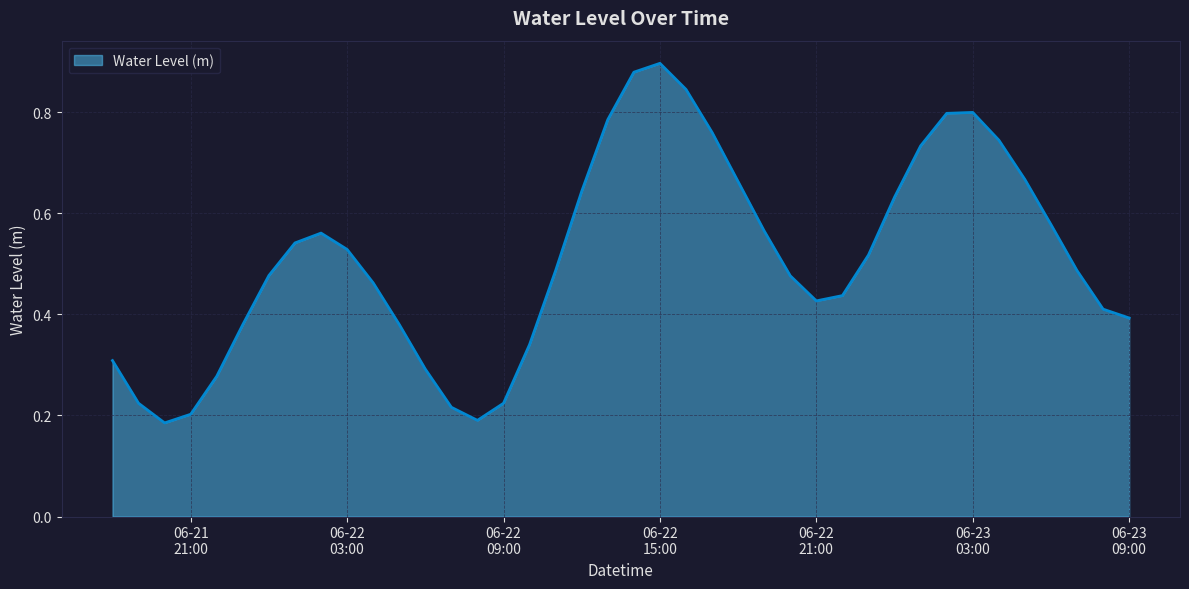

Which category has the lowest value across all series?

2024-06-21 20:00:00